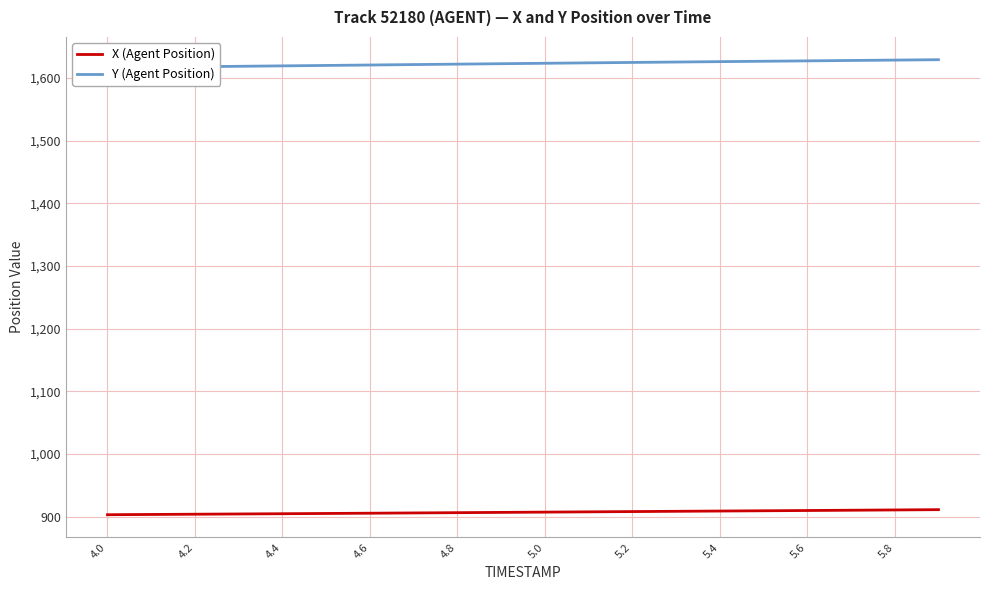

What is the minimum value for X (Agent Position)?

903.2